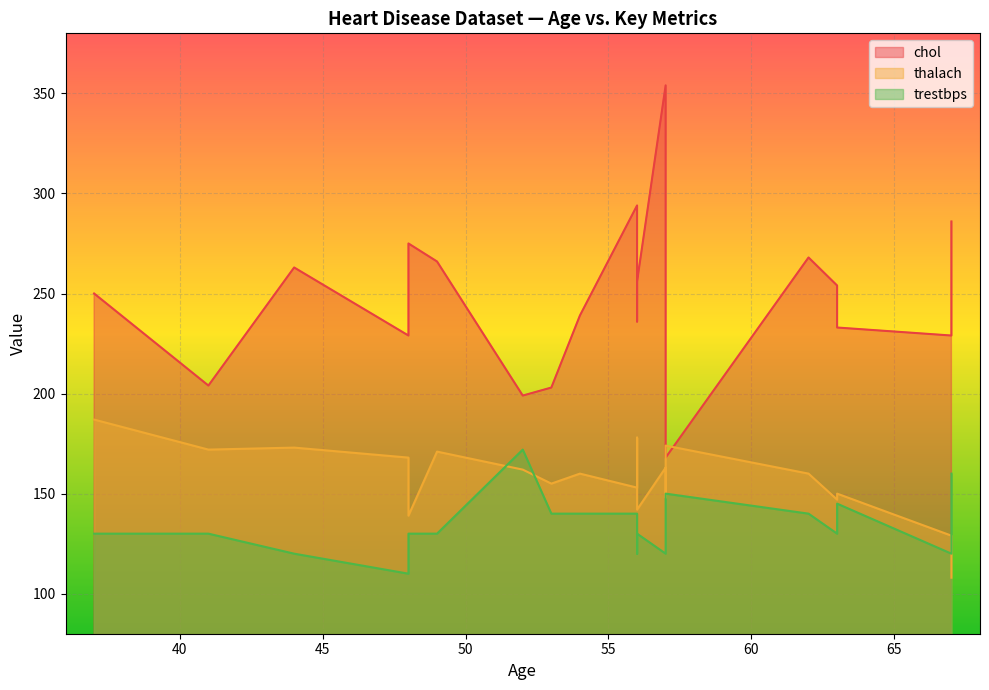

Reading left to right, what are all the values shown in this chart?

chol: 63=233	67=286	67=229	37=250	41=204	56=236	62=268	57=354	63=254	53=203	57=192	56=294	56=256	44=263	52=199	57=168	48=229	54=239	48=275	49=266
thalach: 63=150	67=108	67=129	37=187	41=172	56=178	62=160	57=163	63=147	53=155	57=148	56=153	56=142	44=173	52=162	57=174	48=168	54=160	48=139	49=171
trestbps: 63=145	67=160	67=120	37=130	41=130	56=120	62=140	57=120	63=130	53=140	57=140	56=140	56=130	44=120	52=172	57=150	48=110	54=140	48=130	49=130